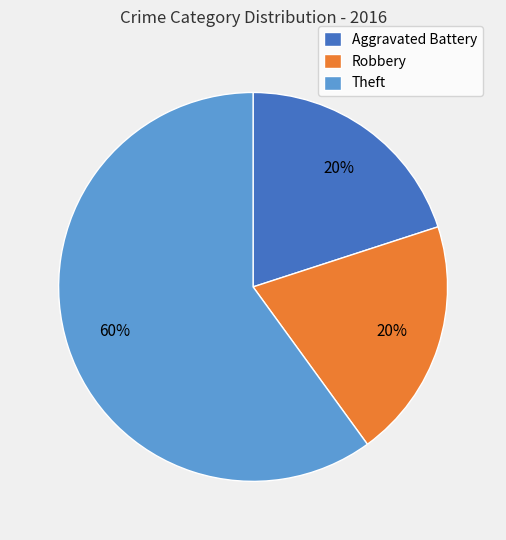

How many slices are in this pie chart?

3